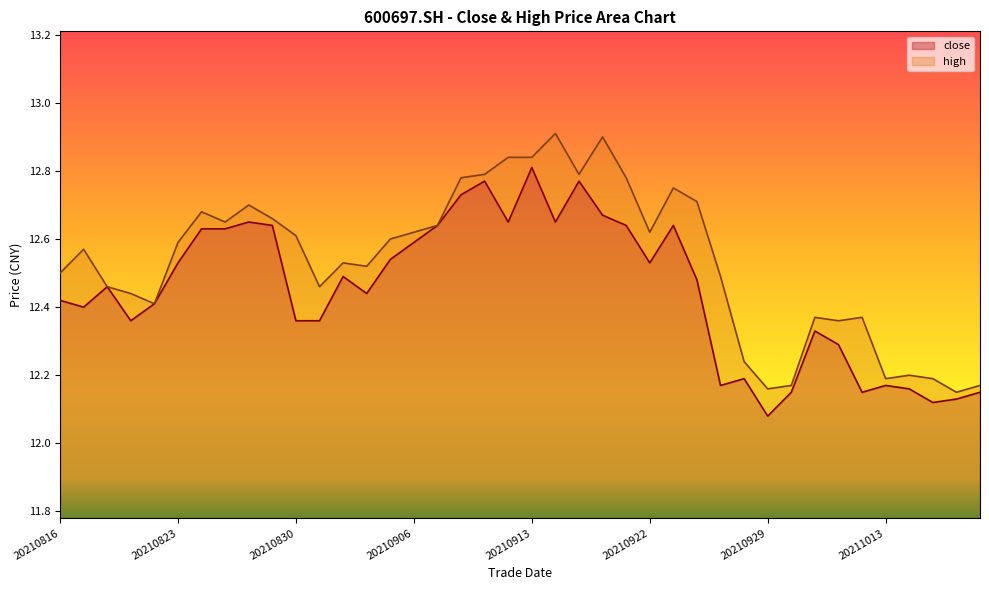

What is the total value across all series at 20210903?

25.1